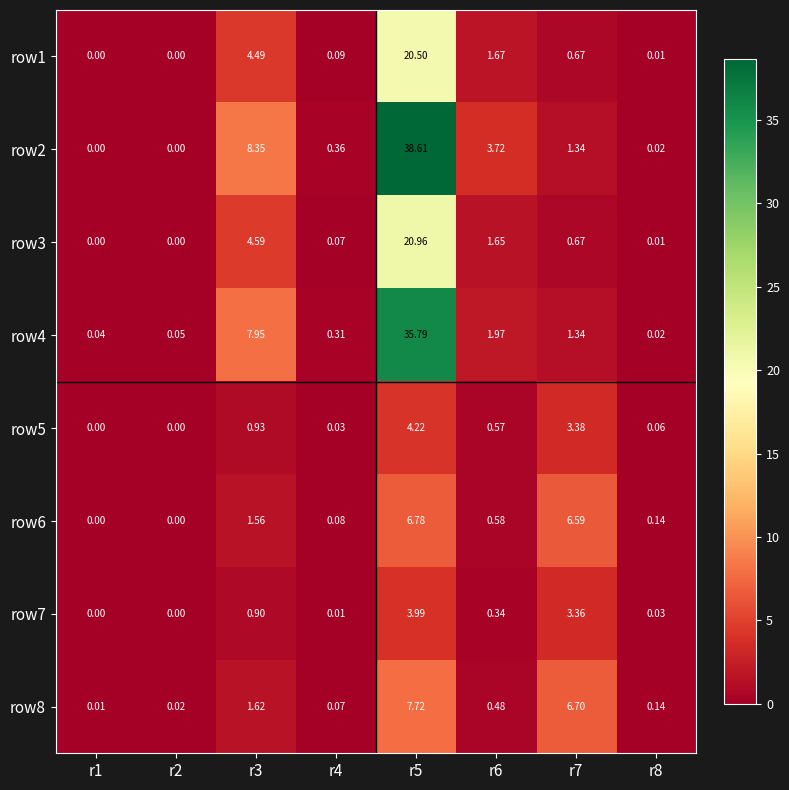

What is the total value across all series at r5?

138.6